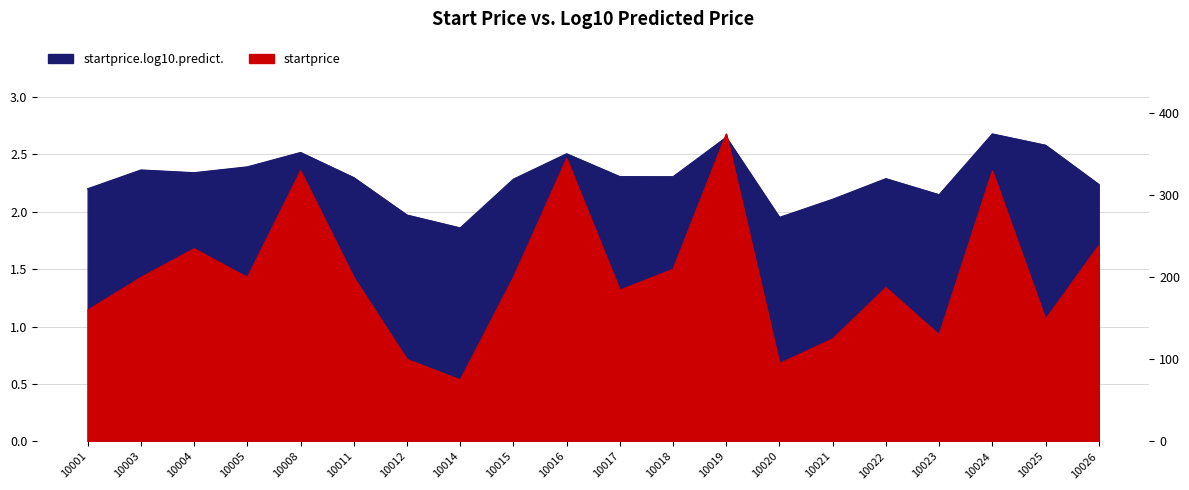

The value of startprice.log10.predict. at 10015 is 3.5. True or false?

False